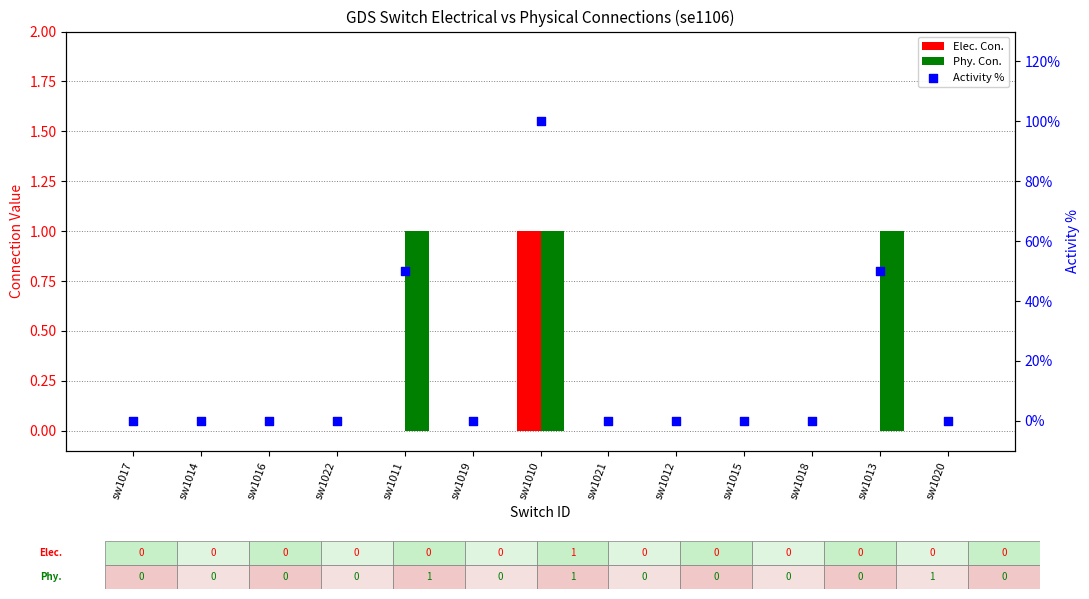

At which category is the sum across all series the highest?

sw1010